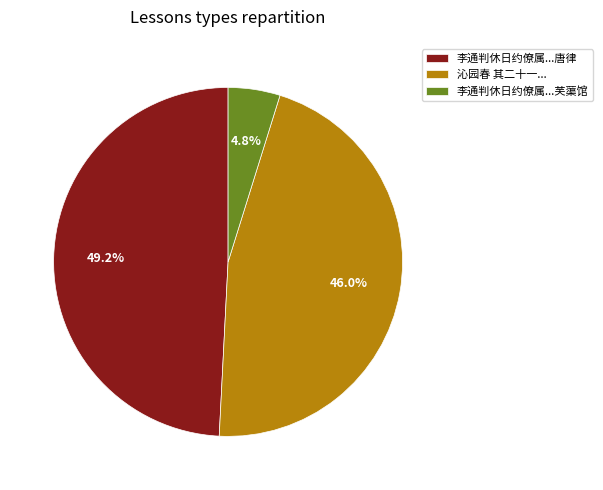

Rank the categories by value from highest to lowest.

李通判休日约僚属...唐律, 沁园春 其二十一..., 李通判休日约僚属...芙蕖馆